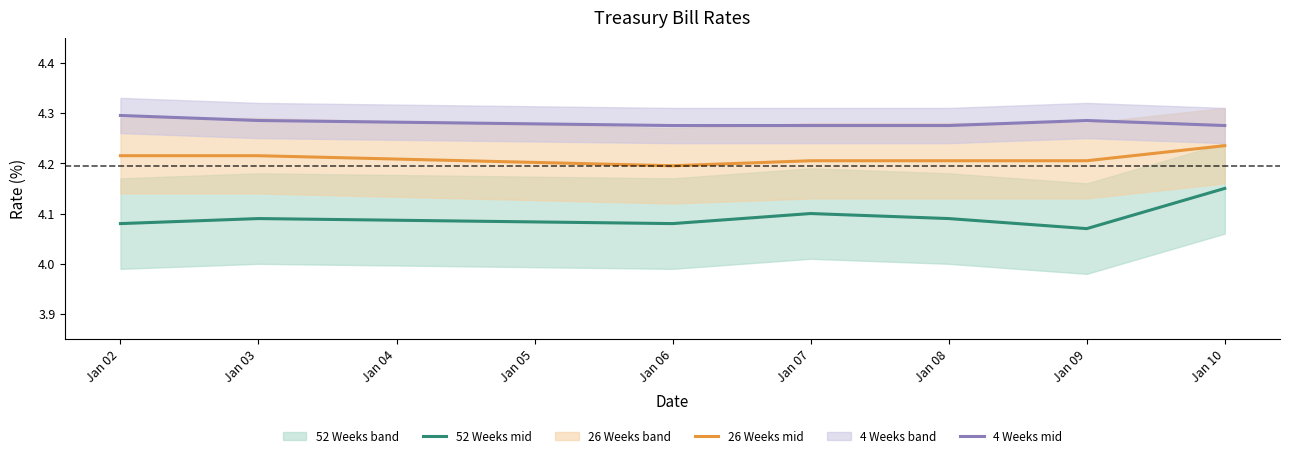

How many lines are shown in the chart?

3